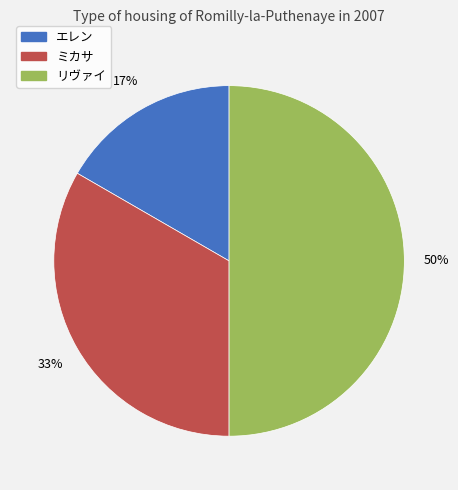

What is the largest slice in the pie chart?

リヴァイ